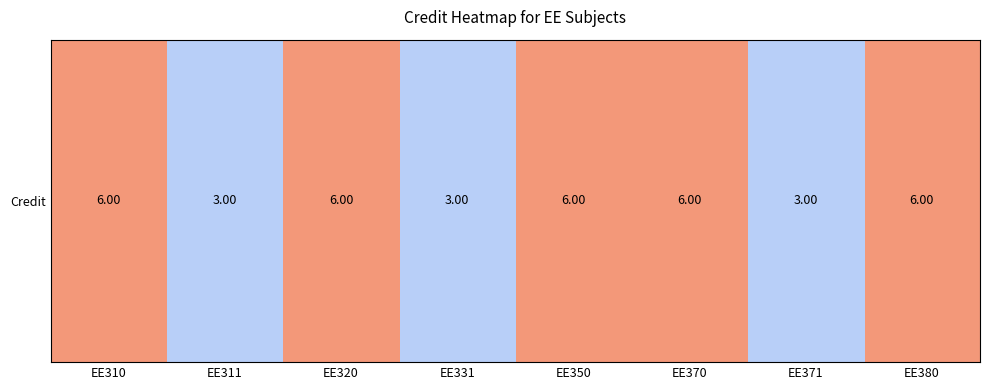

What is the change in value from EE310 to EE371?

-3